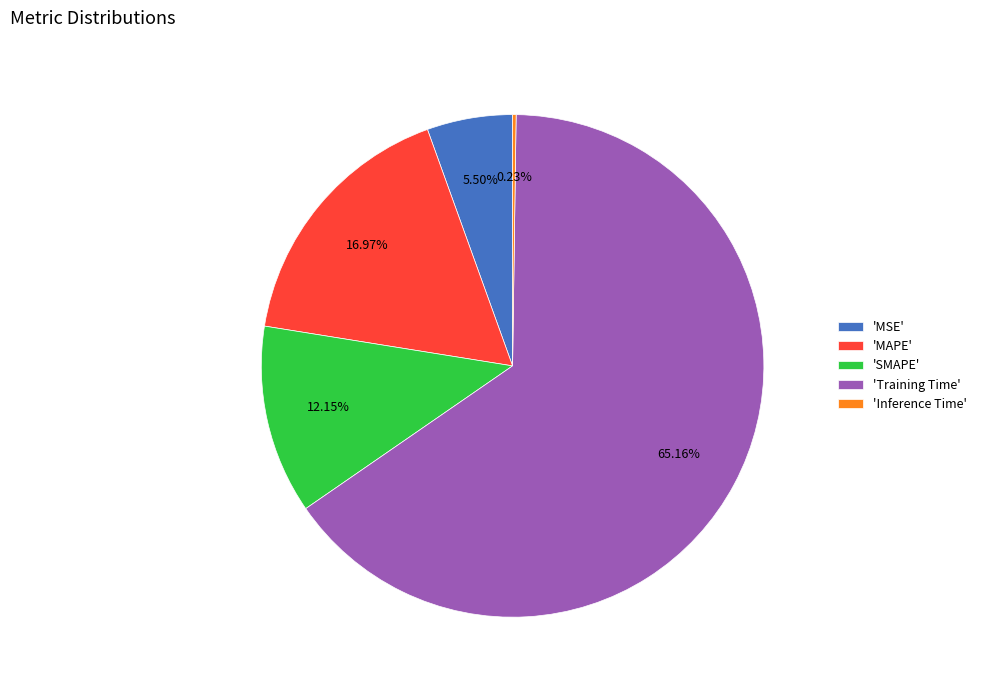

Is there a majority slice in this chart?

Yes